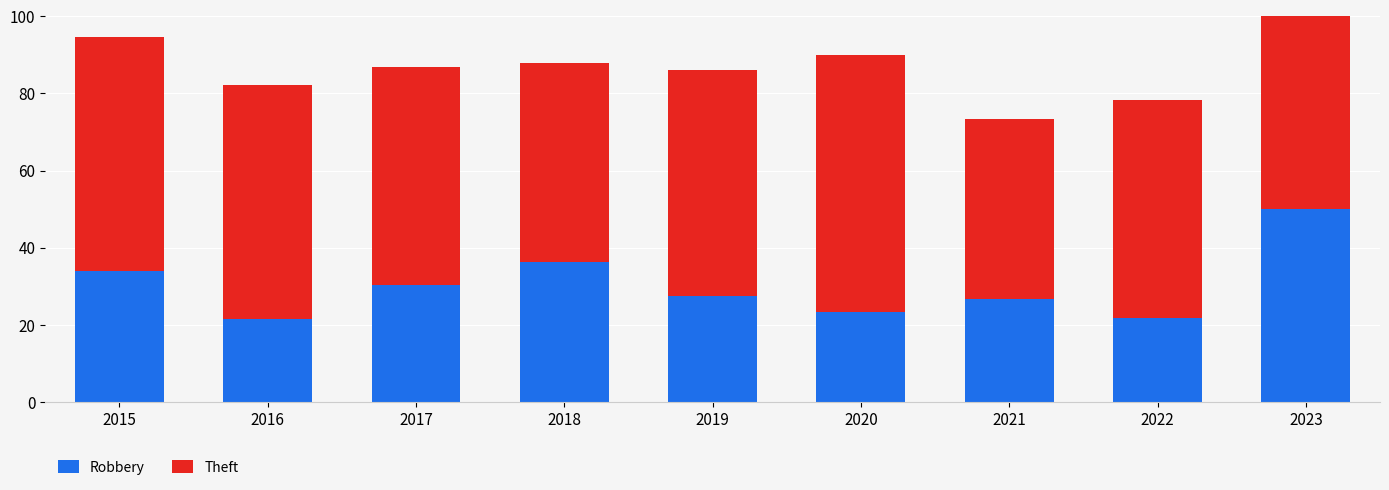

Are the bars horizontal?

No